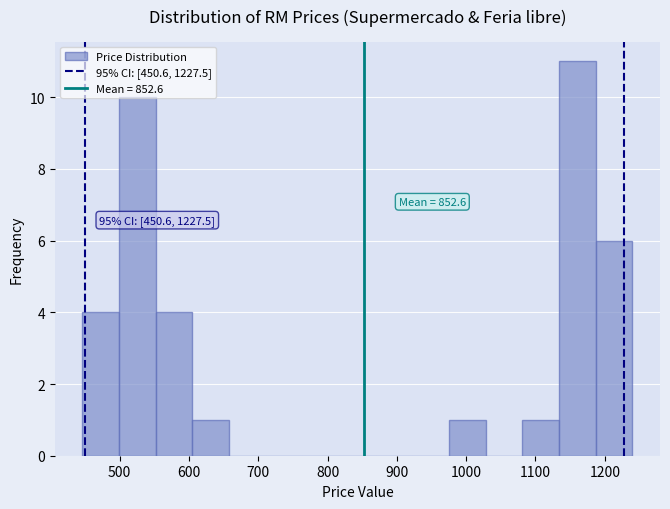

Over which range of the x-axis is the bar tallest?

1130 to 1190